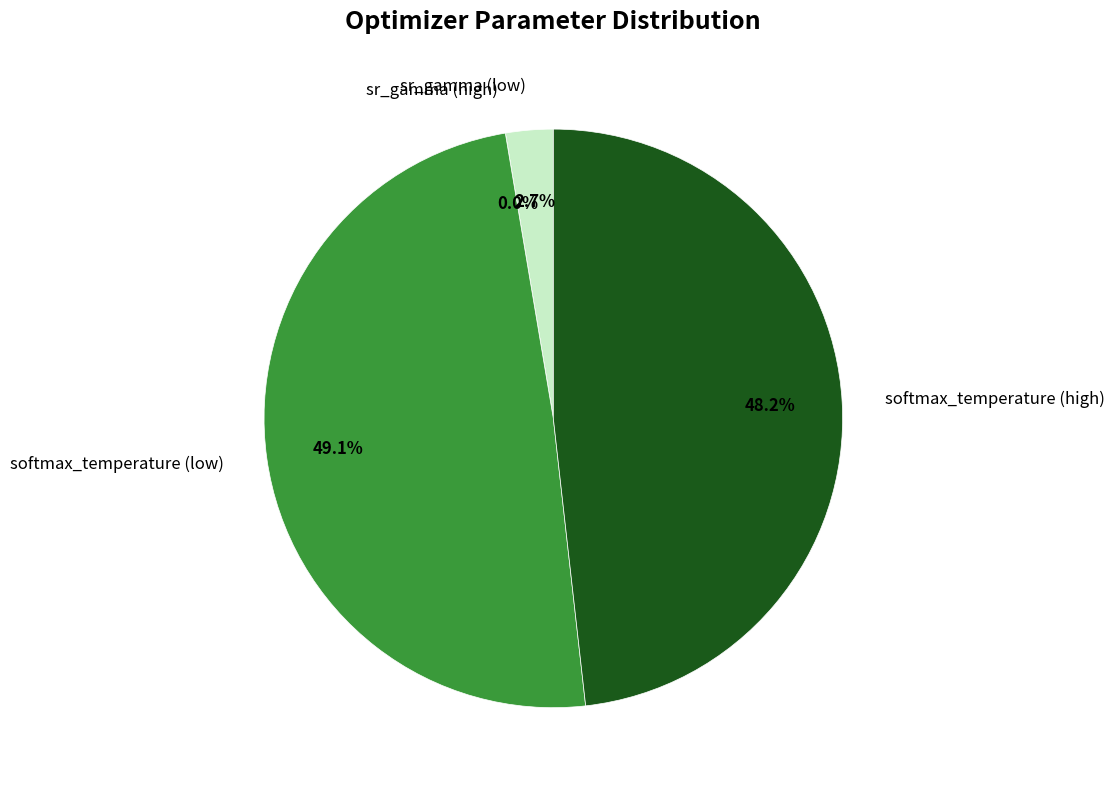

True or false: 3 accounts for 1% of the total.

False